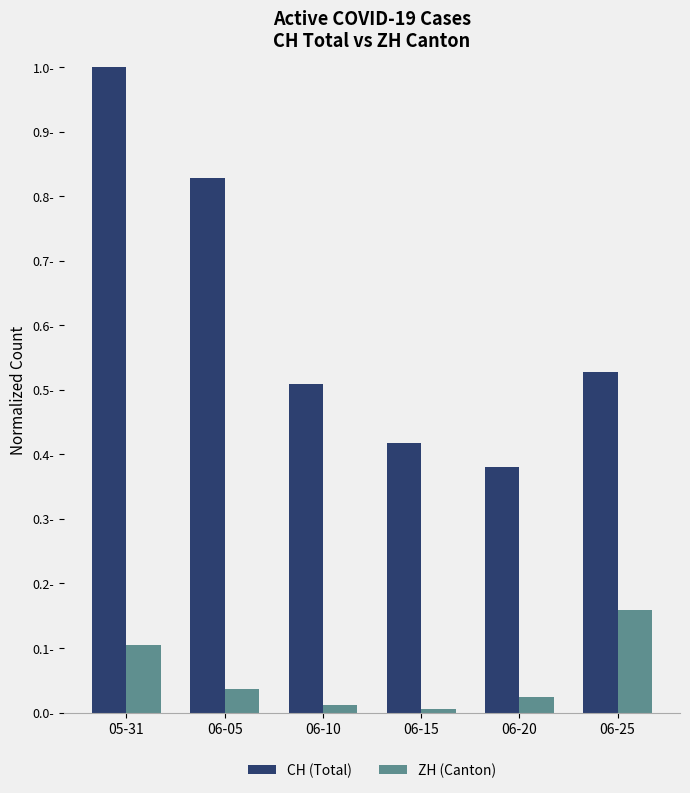

List the series in order of their peak value, lowest first.

ZH (Canton), CH (Total)